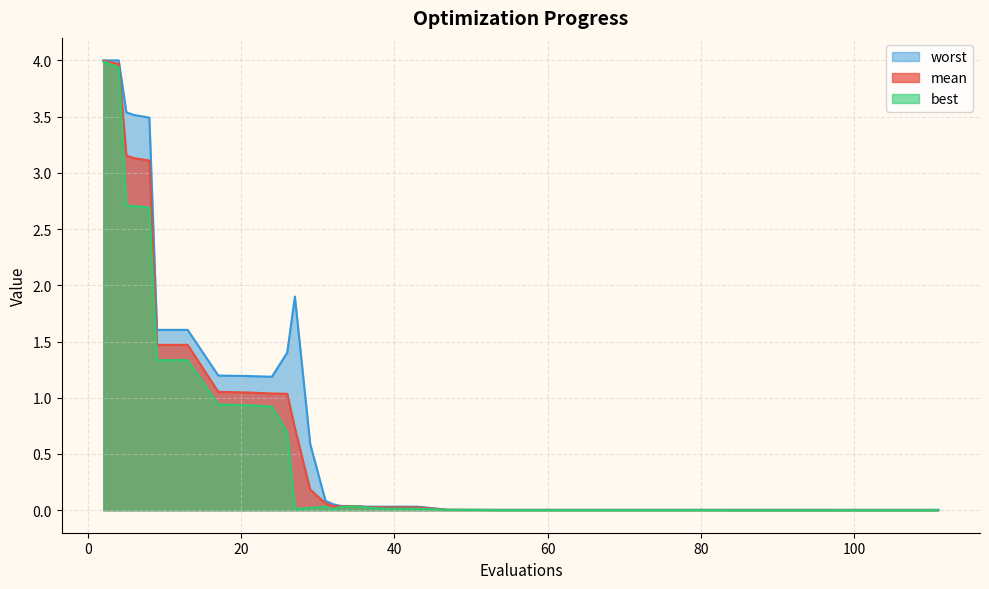

What is the maximum value for worst?

4.0